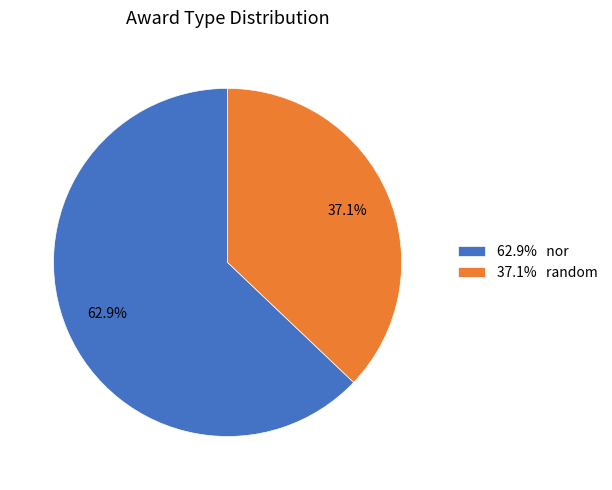

Which slice is the smallest?

37.1% random